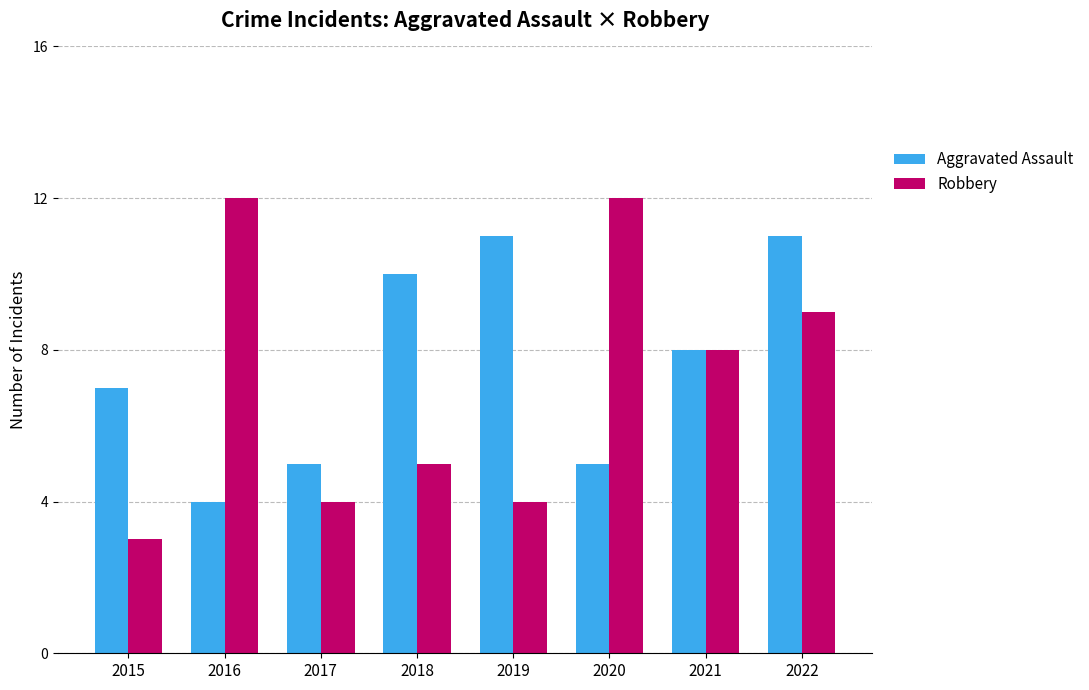

At which label does Aggravated Assault first exceed 8?

2018